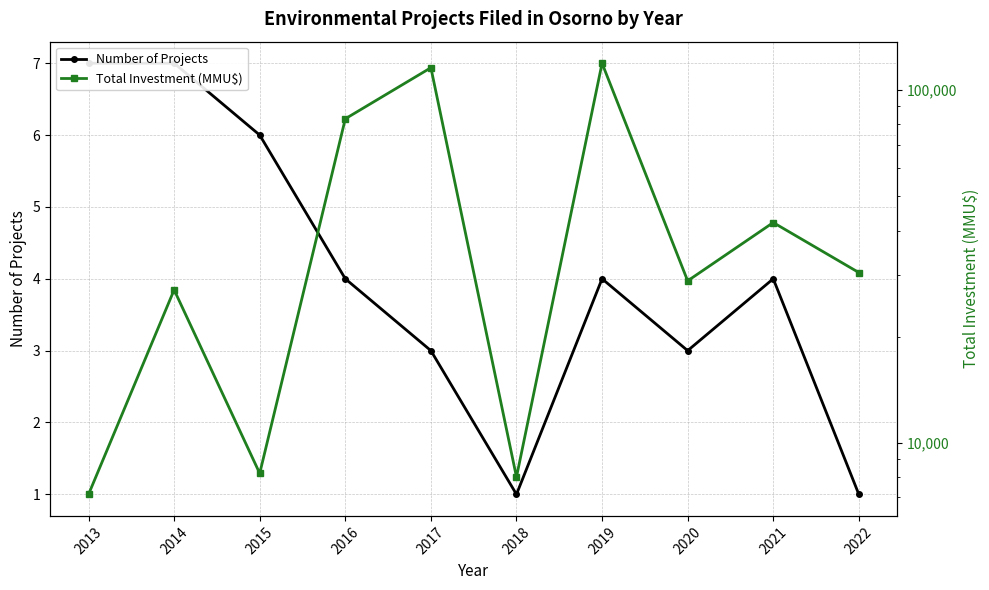

Between 2022 and 2016, which is larger?

2016